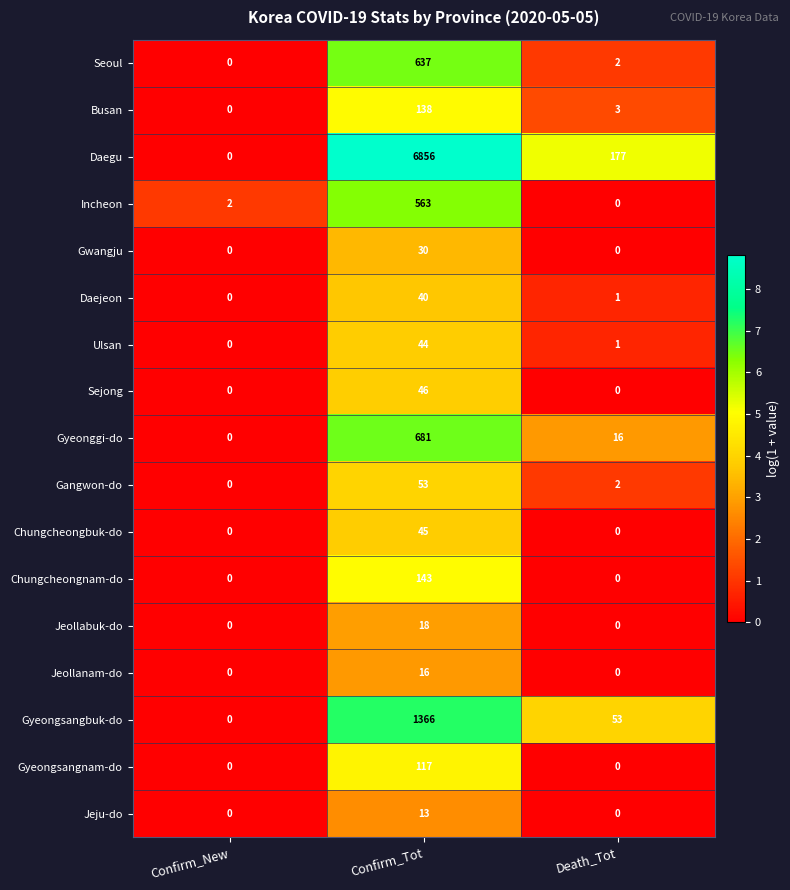

The Gwangju series shows 18 at Death_Tot. True or false?

False